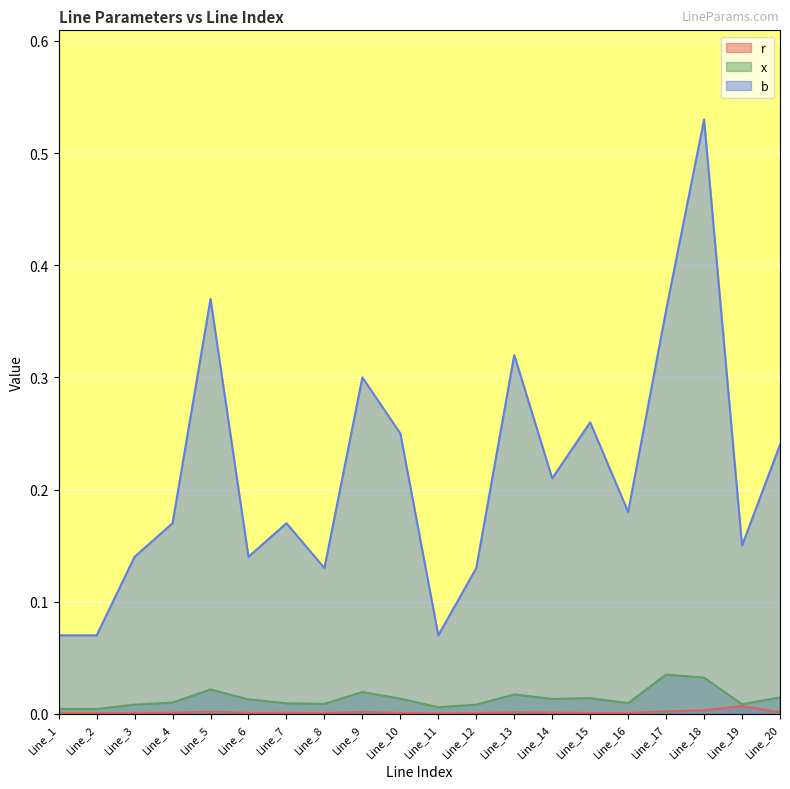

How many lines are shown in the chart?

3